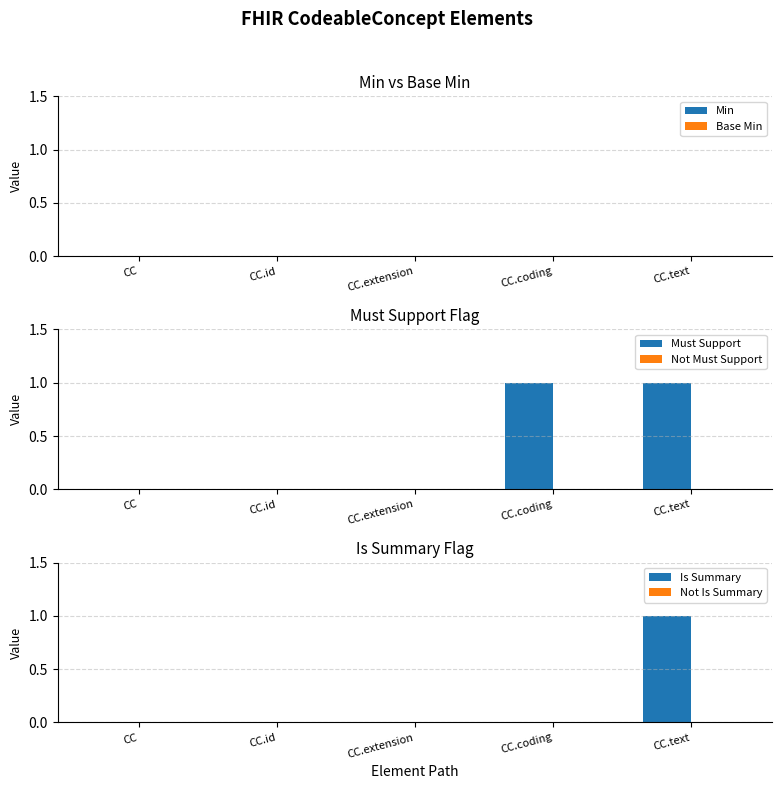

Does the chart contain stacked bars?

No